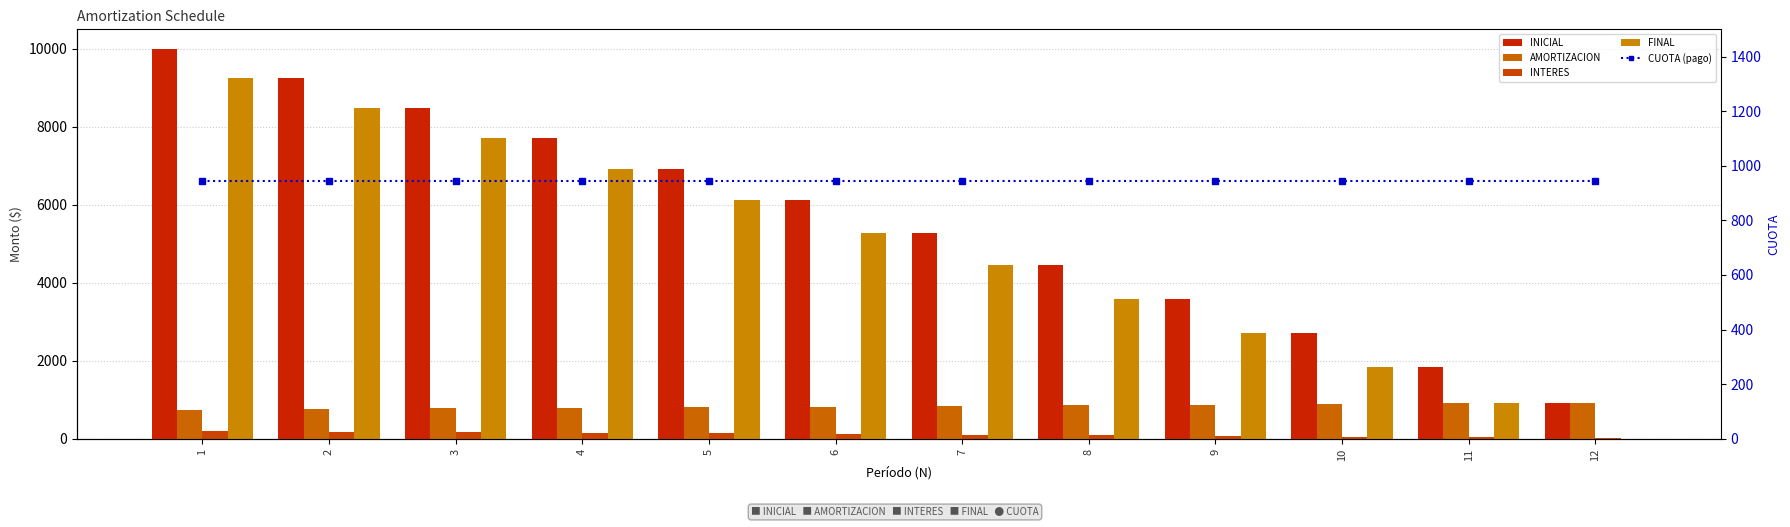

What is the spread (max minus min) of values at 11?

1795.9